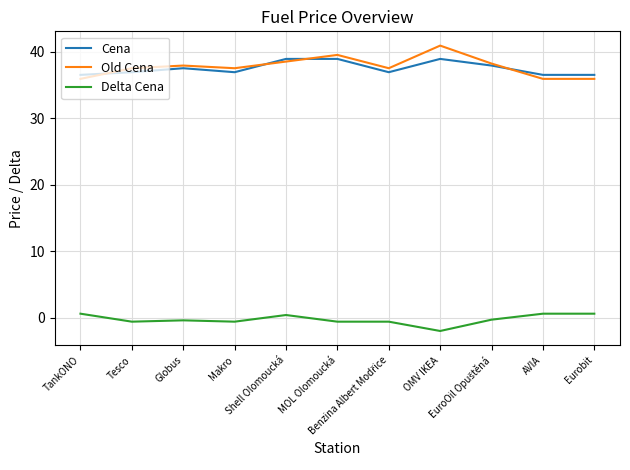

At MOL Olomoucká, list the series in order from smallest to largest.

Delta Cena, Cena, Old Cena